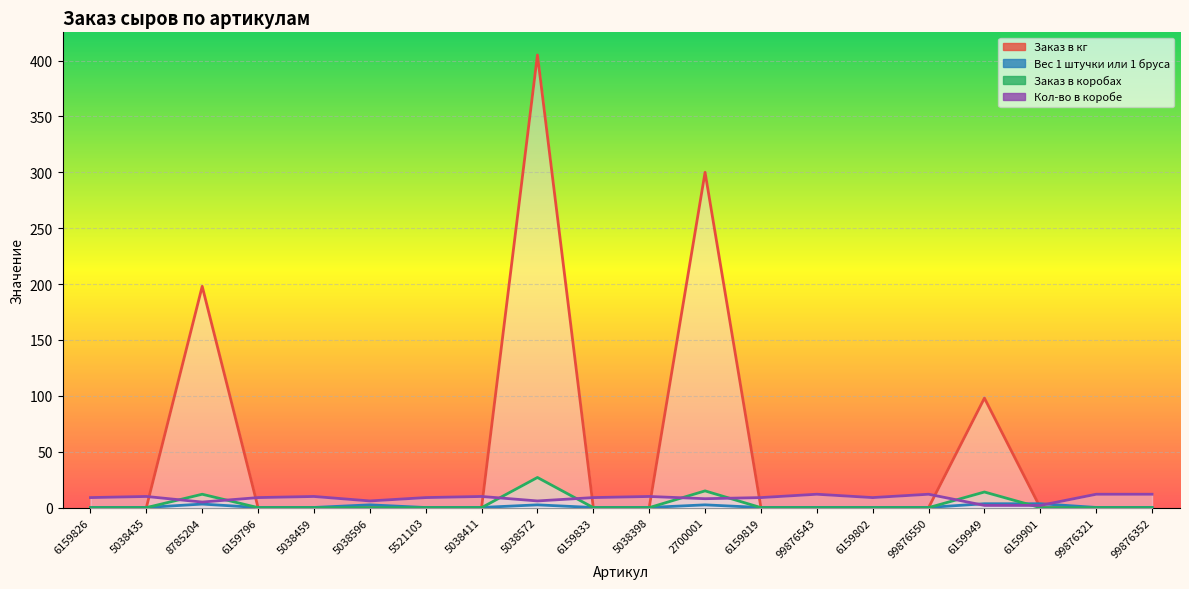

Which series has the widest spread of values?

Заказ в кг